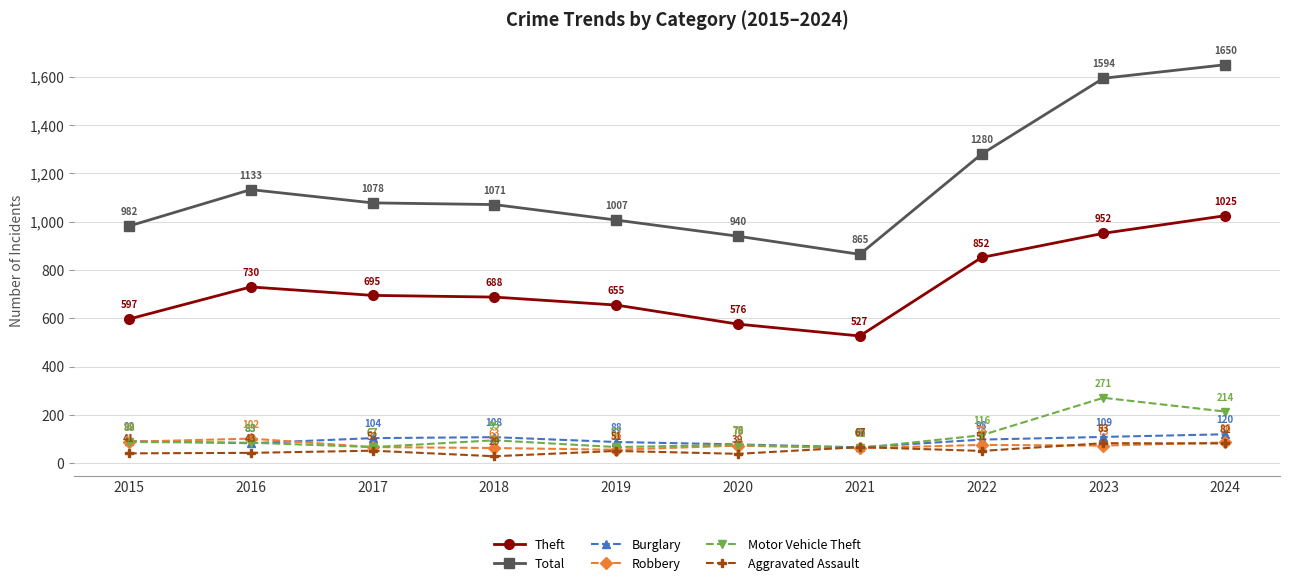

Where is the first local maximum for Theft?

2016